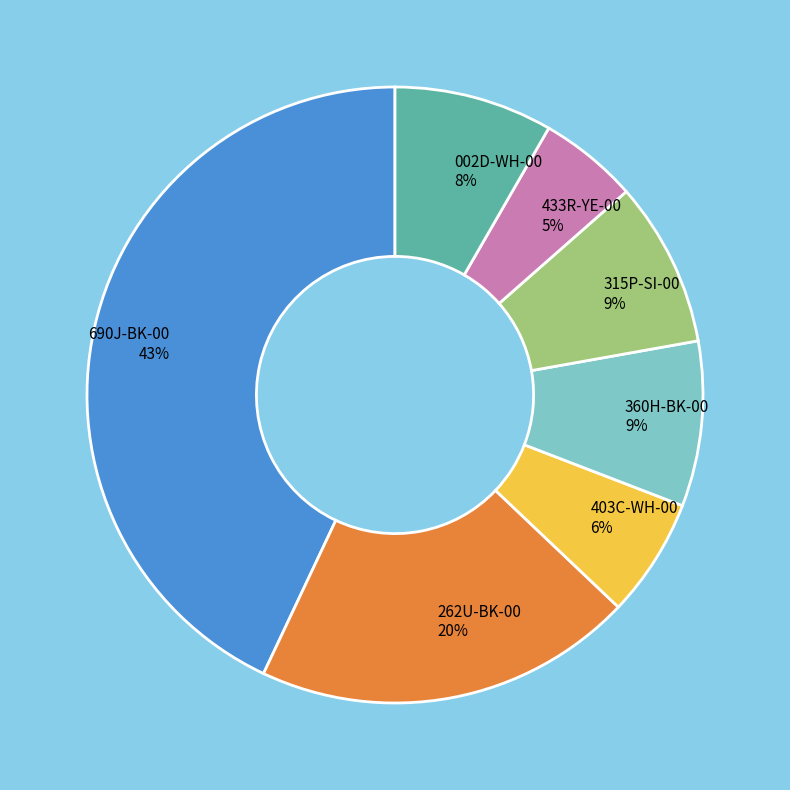

Approximately how many times larger is the value at 433R-YE-00 compared to 315P-SI-00?

0.6